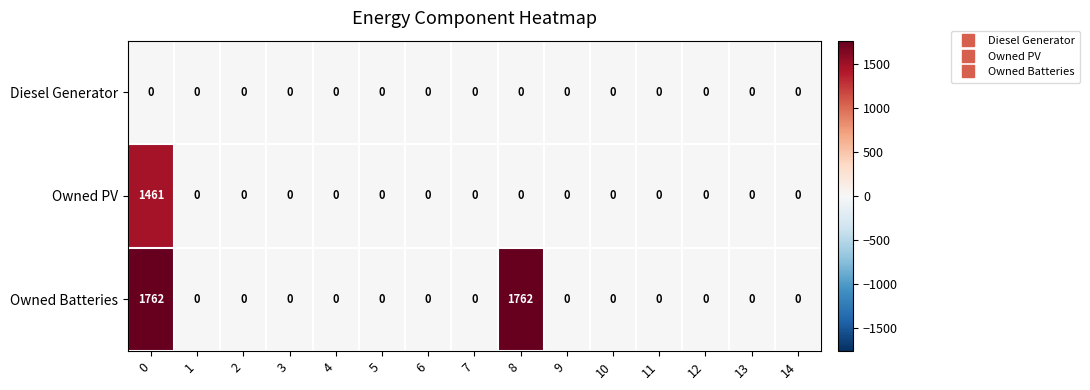

Which series has the widest spread of values?

Owned Batteries